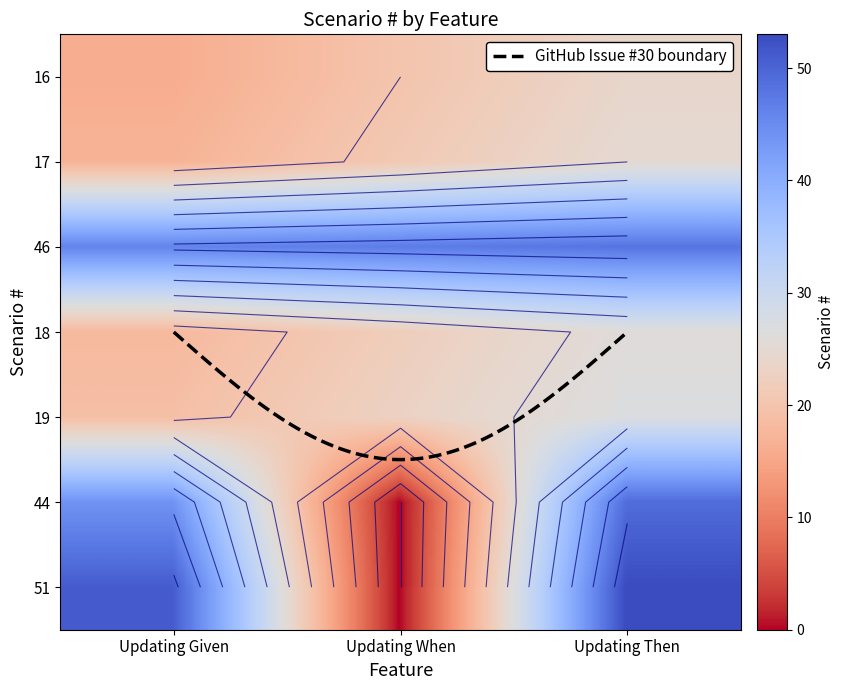

Is it true that Updating Then equals 28 at 5?

False